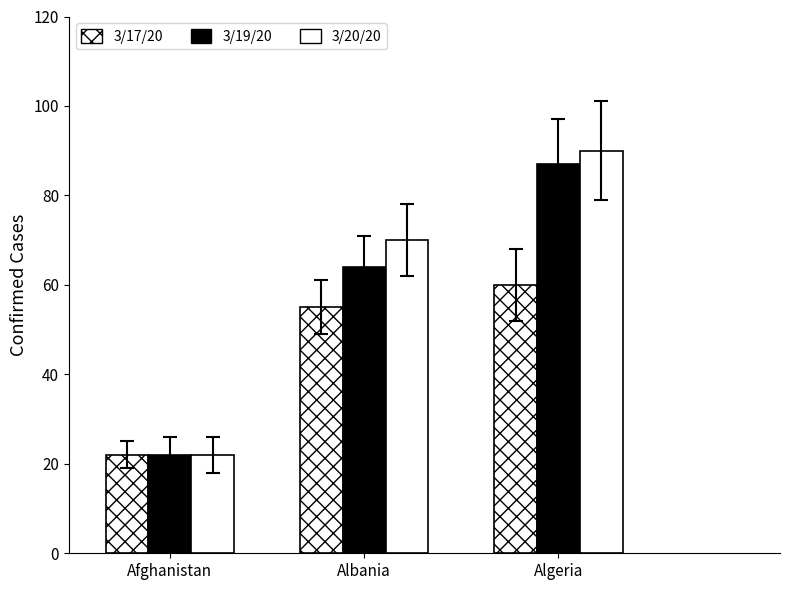

Are the bars grouped side by side (vs. stacked)?

Yes